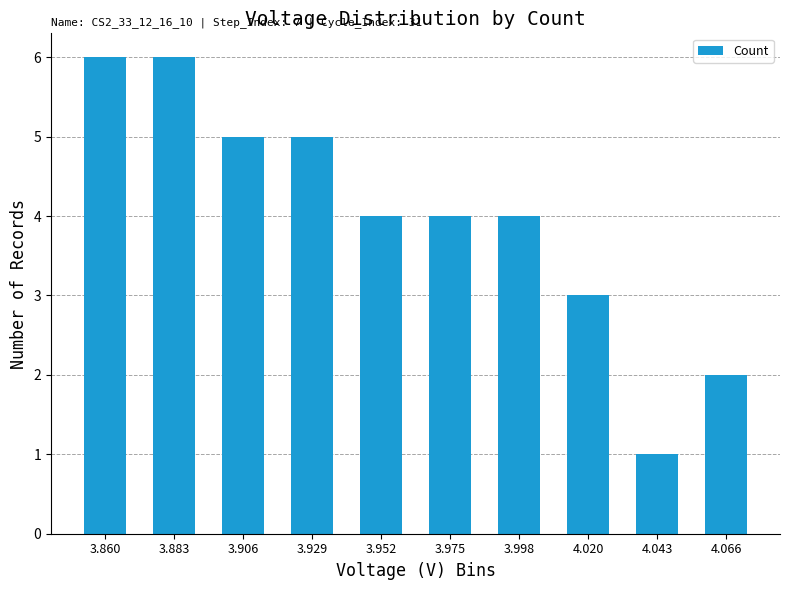

What is the difference between the maximum and second lowest values?

4